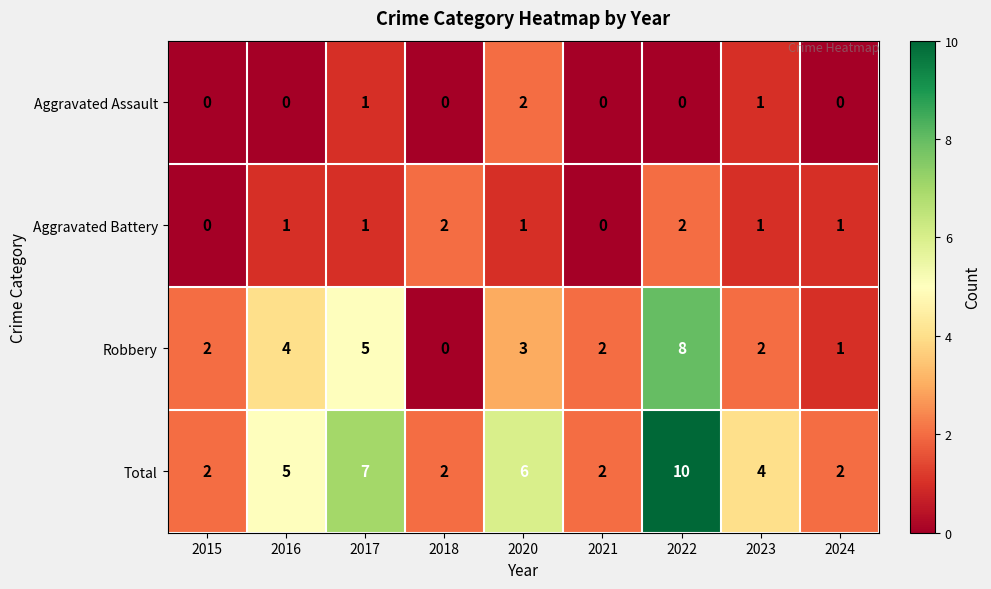

What is the difference between the maximum and minimum values in the Robbery series?

8